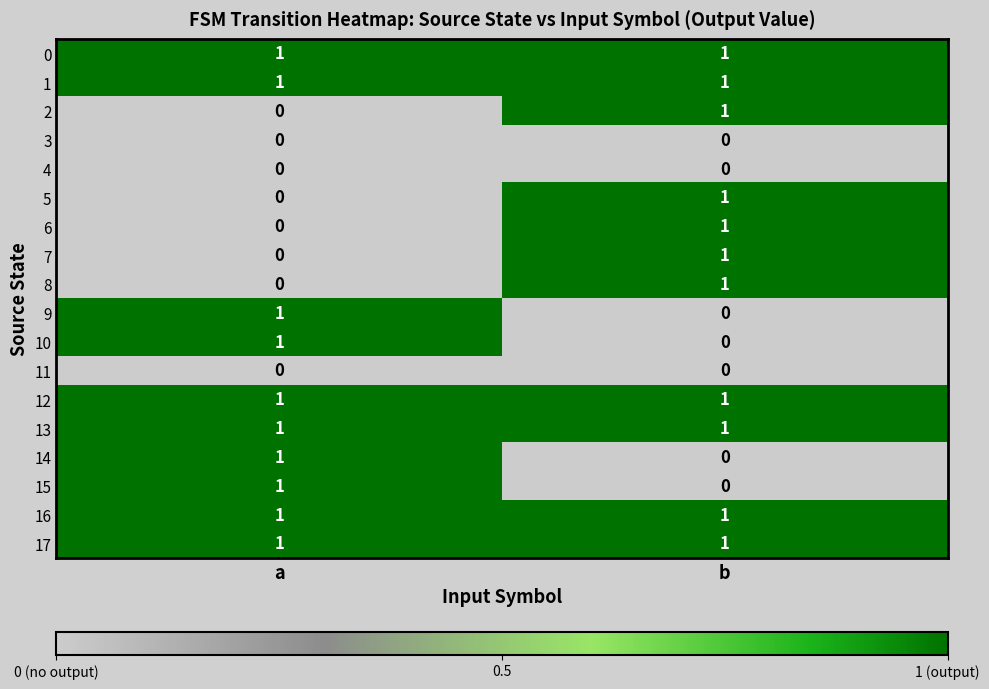

How many distinct data groups are displayed?

18